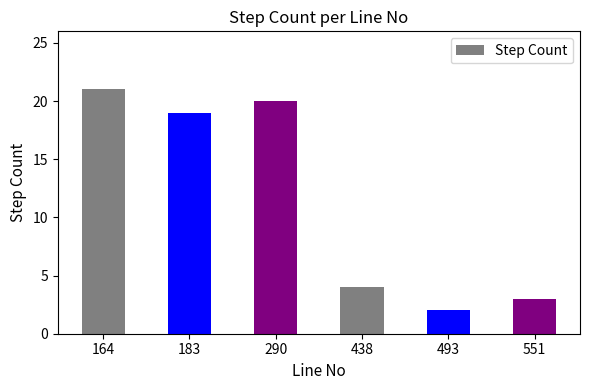

The chart shows a value of 20 at 290. True or false?

True